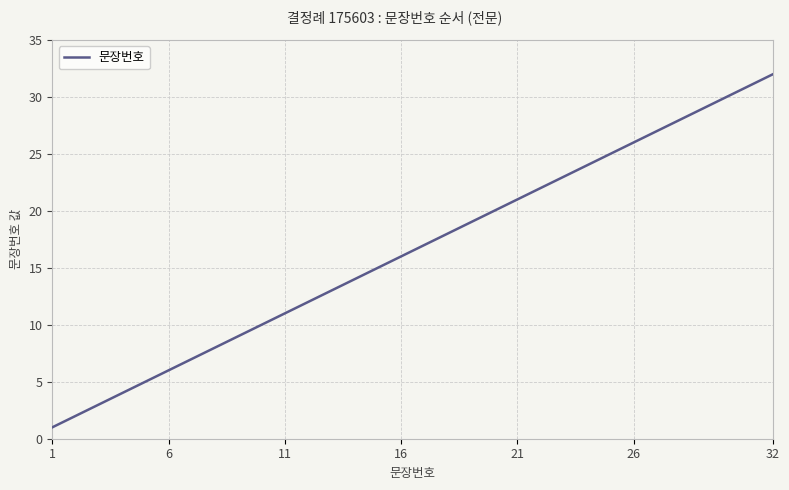

What is the maximum value shown in the chart?

32